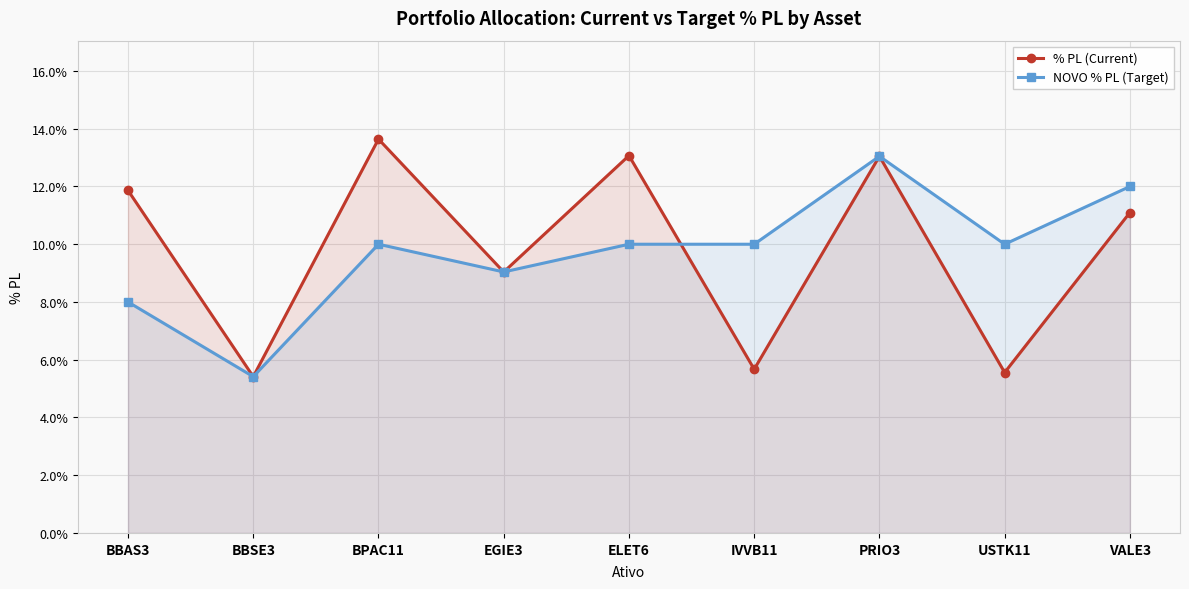

The % PL (Current) series shows 0.1 at ELET6. True or false?

True